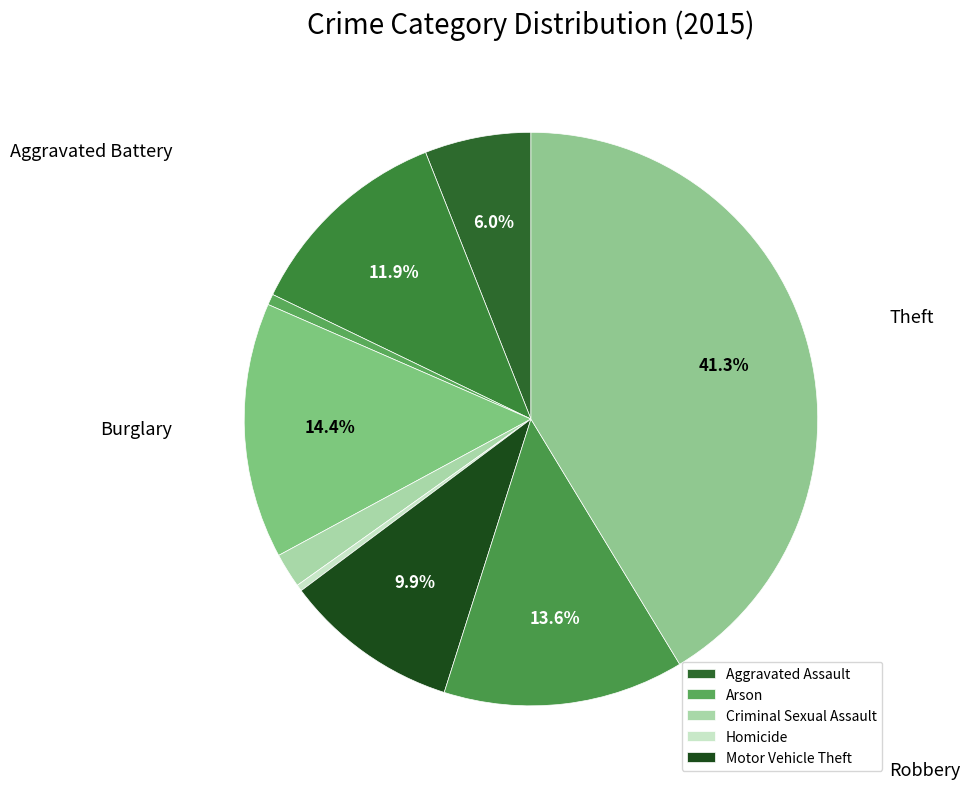

Rank the categories by value from lowest to highest.

Homicide, Arson, Criminal Sexual Assault, Aggravated Assault, Motor Vehicle Theft, Aggravated Battery, Robbery, Burglary, Theft